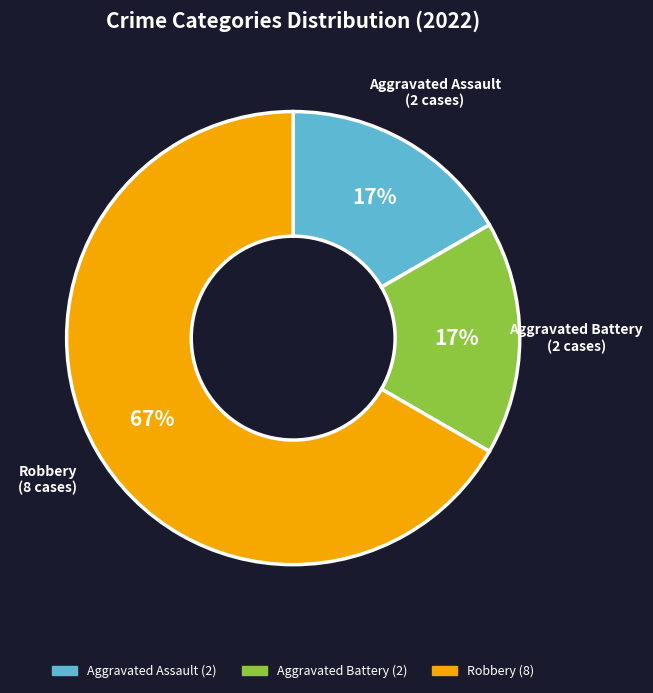

To the nearest percent, what is the combined percentage of Aggravated Battery and Robbery?

83%